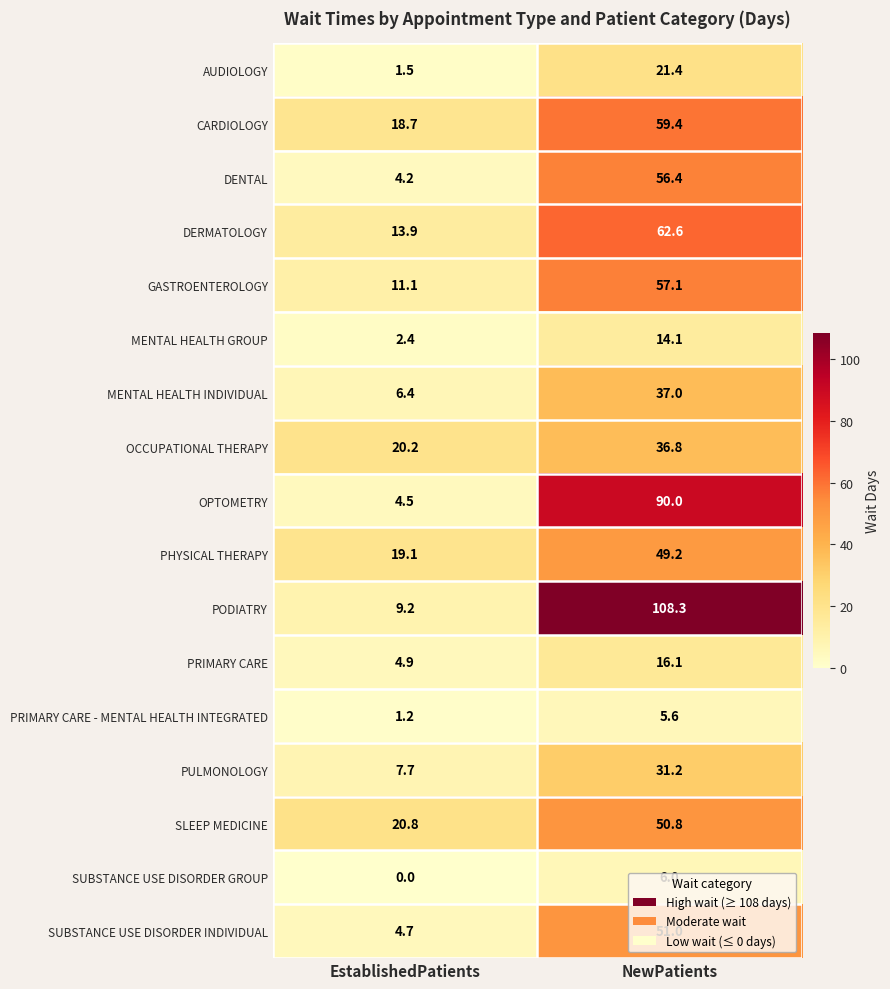

Rank the series by their maximum value, from lowest to highest.

PRIMARY CARE - MENTAL HEALTH INTEGRATED, SUBSTANCE USE DISORDER GROUP, MENTAL HEALTH GROUP, PRIMARY CARE, AUDIOLOGY, PULMONOLOGY, OCCUPATIONAL THERAPY, MENTAL HEALTH INDIVIDUAL, PHYSICAL THERAPY, SLEEP MEDICINE, SUBSTANCE USE DISORDER INDIVIDUAL, DENTAL, GASTROENTEROLOGY, CARDIOLOGY, DERMATOLOGY, OPTOMETRY, PODIATRY